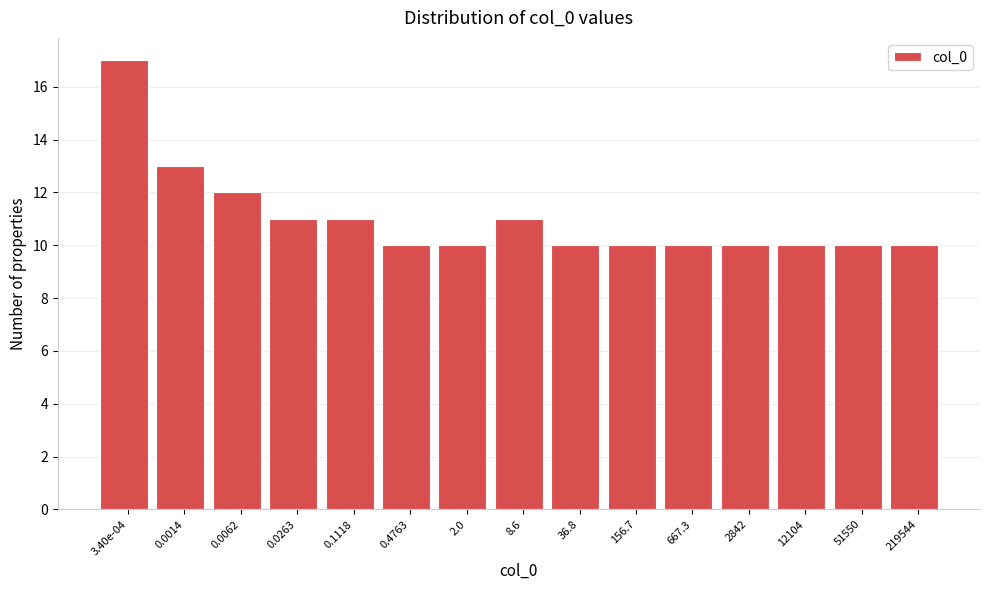

Reading left to right, extract all data points from this chart.

17	13	12	11	11	10	10	11	10	10	10	10	10	10	10